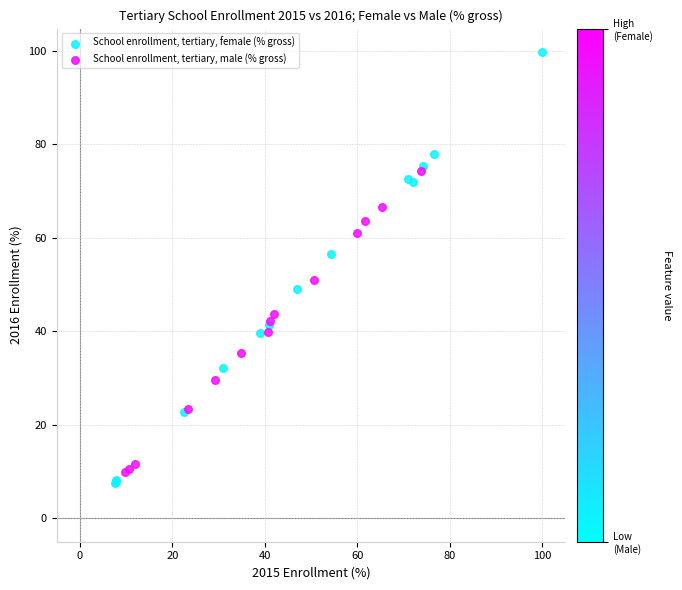

Which series has the largest Y range (max minus min)?

School enrollment, tertiary, female (% gross)